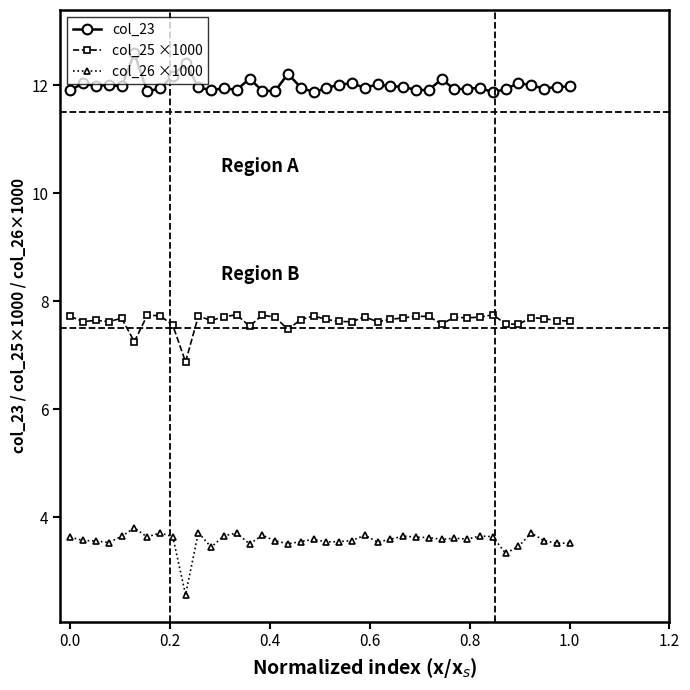

What is the smallest value displayed?

2.6